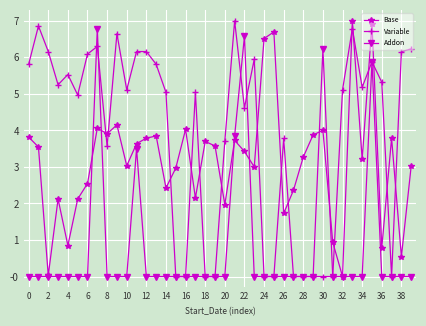

True or false: Base has more than 2 points higher than both neighbors.

True